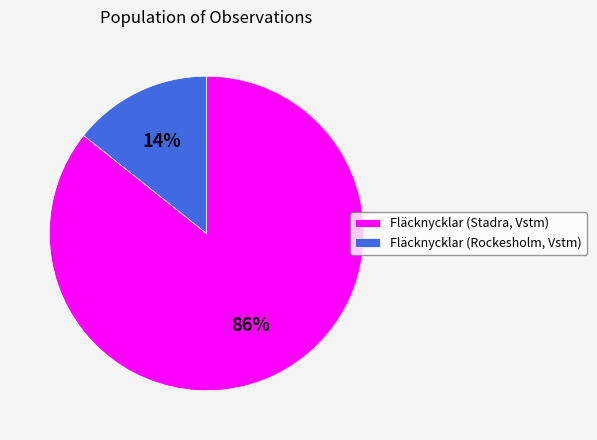

To the nearest percent, what is the combined percentage of Fläcknycklar (Stadra, Vstm) and Fläcknycklar (Rockesholm, Vstm)?

100%